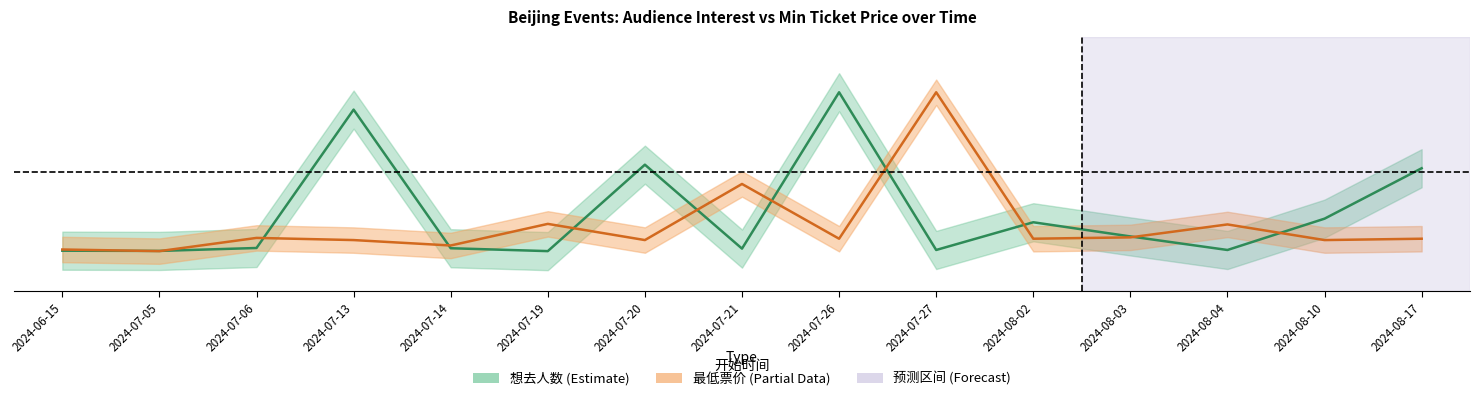

Which series has the largest total across all categories?

想去人数